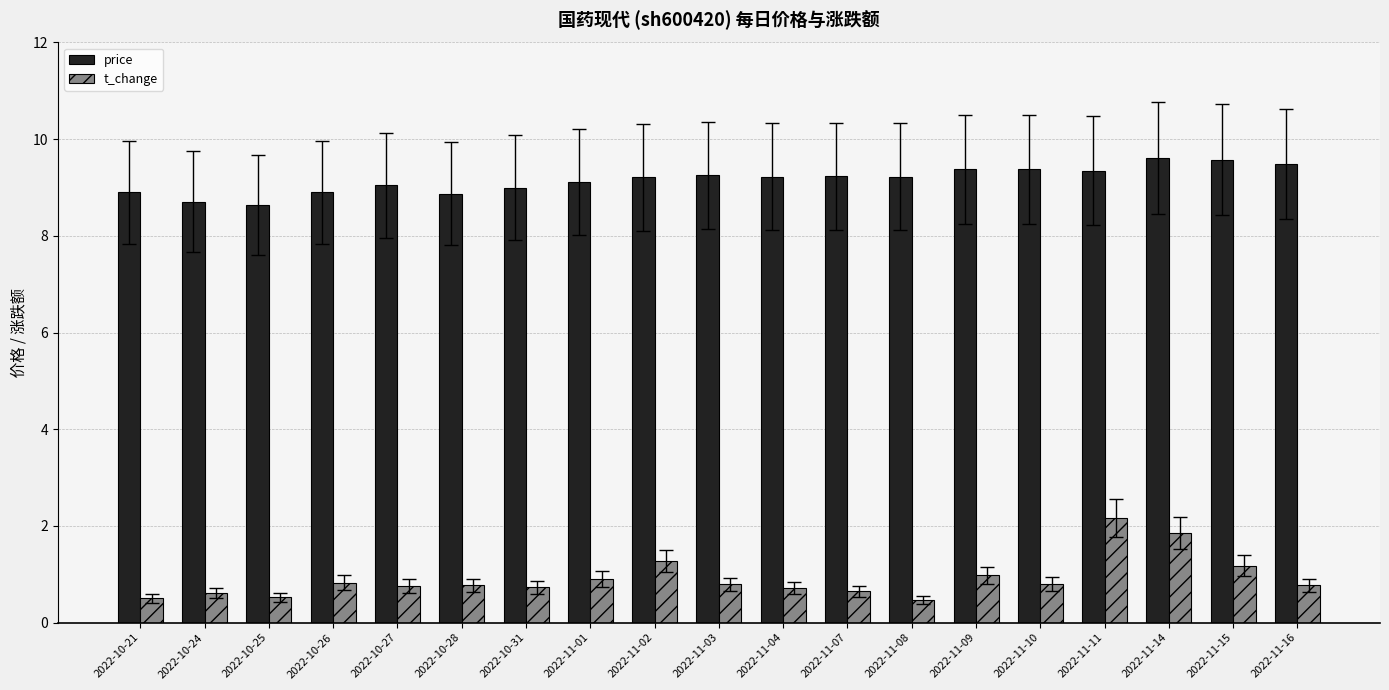

What are all the series names shown in the legend?

price, t_change